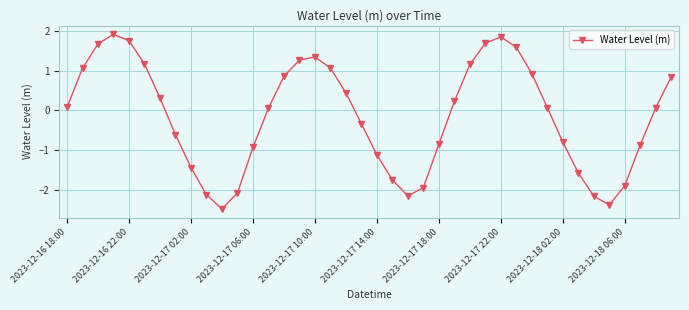

How many values are above zero?

22